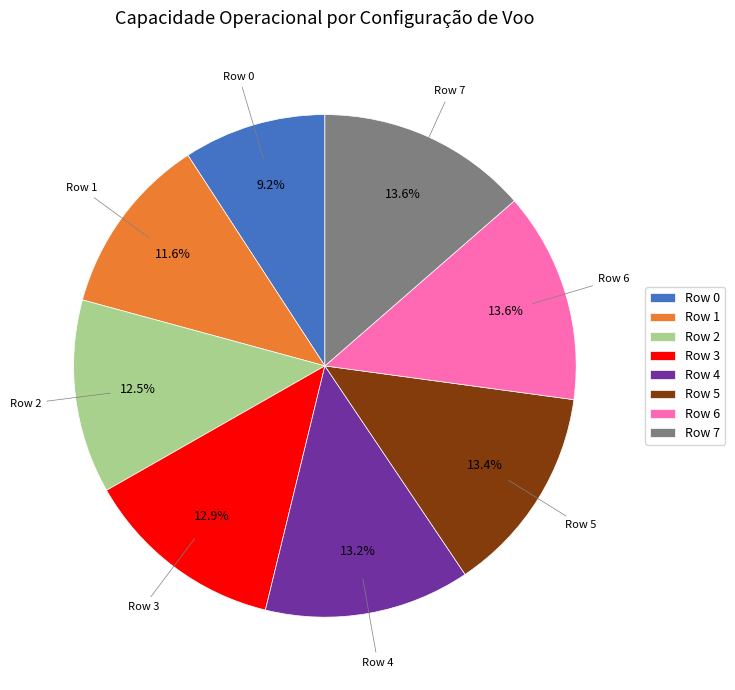

To the nearest percent, what is the combined percentage of Row 0 and Row 4?

22%